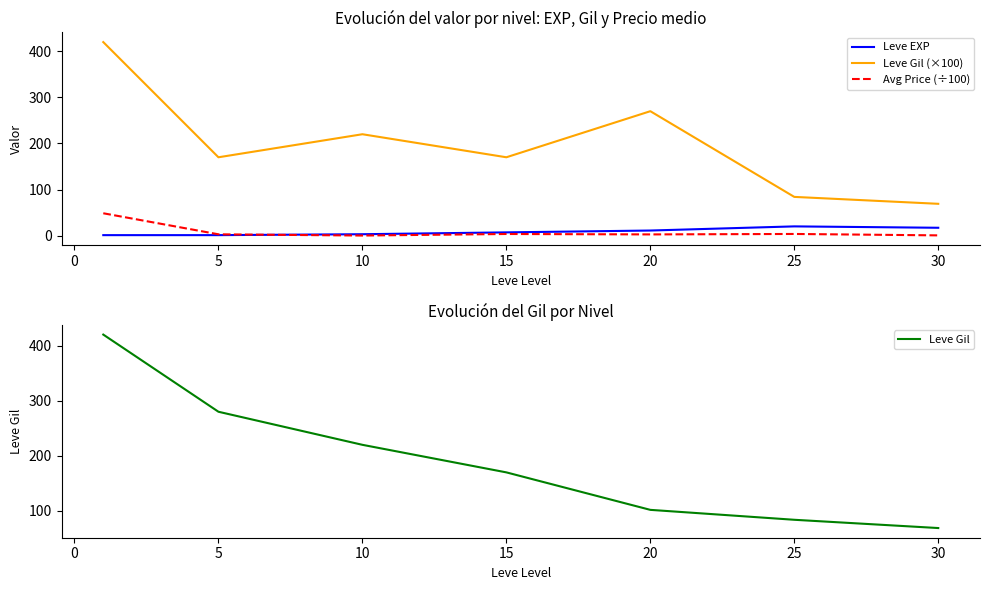

The Leve Gil series shows 388.1 at 5. True or false?

False